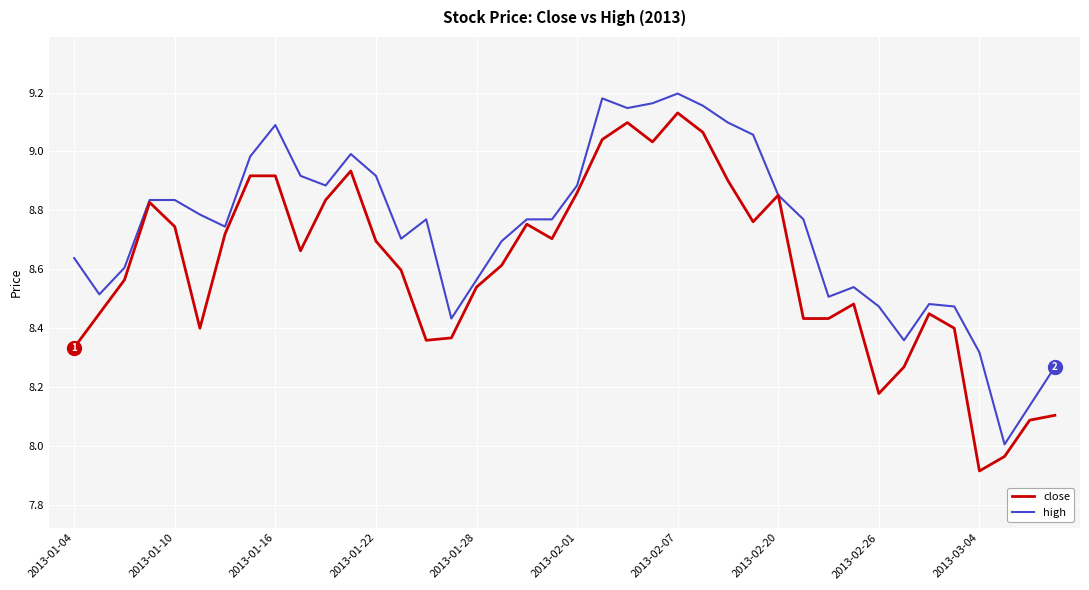

Which series has the largest total across all categories?

high